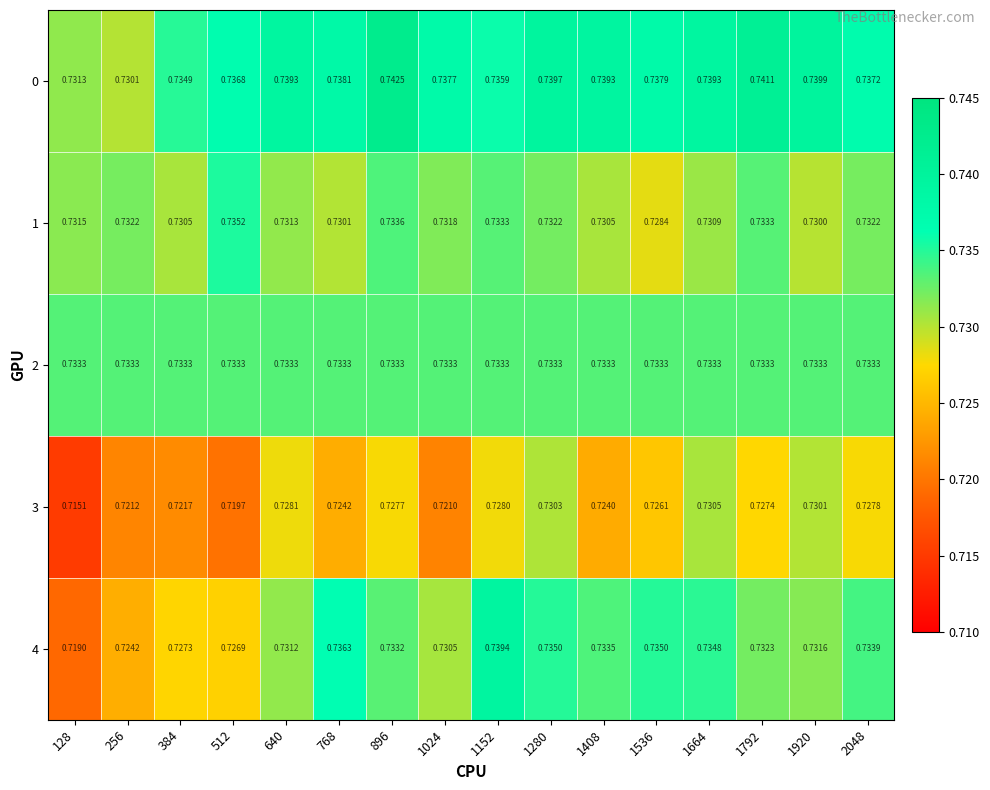

Between 640 and 896, which series saw the biggest shift?

0